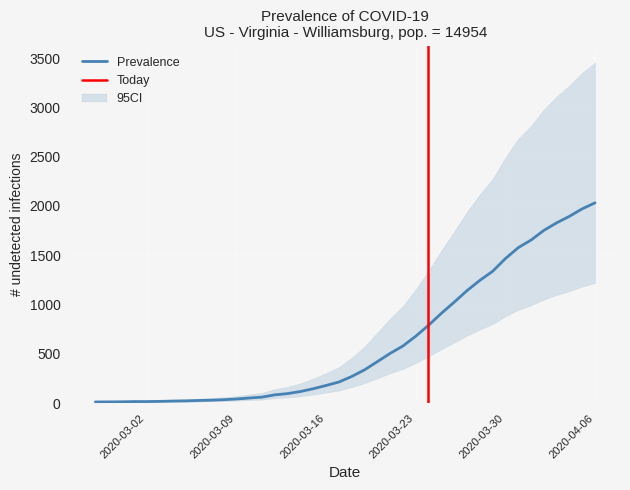

How many data points does each series have?

40